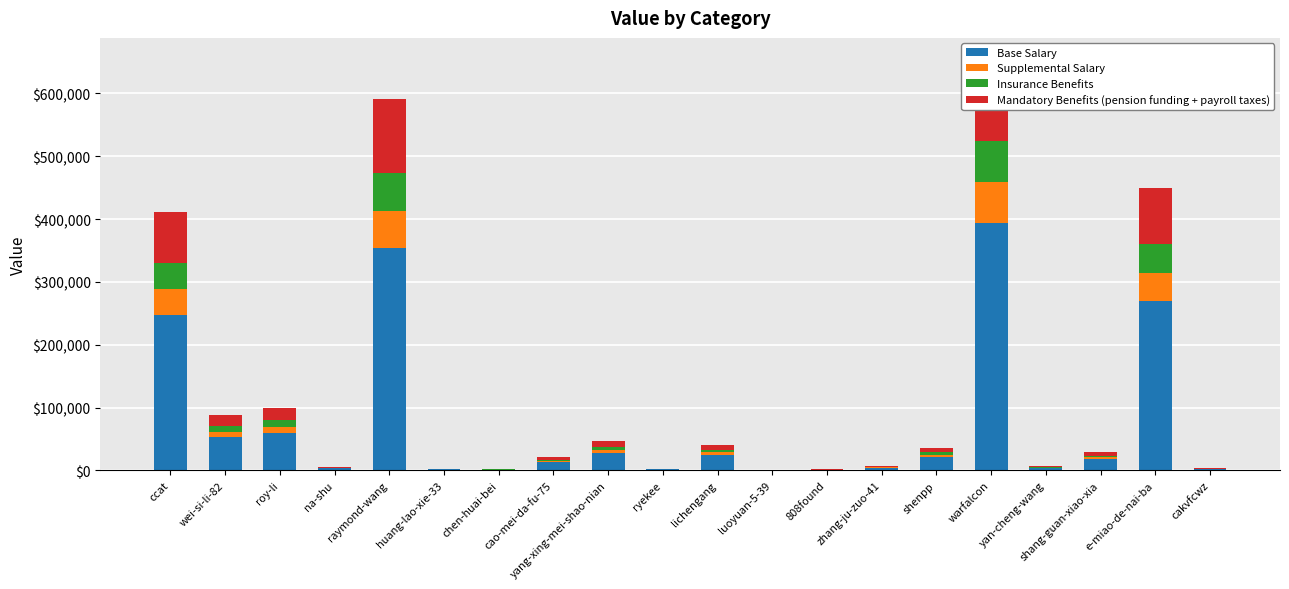

Does the chart contain any negative values?

No